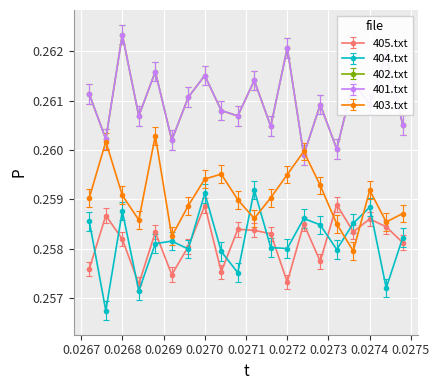

Where is the first local maximum for 404.txt?

0.0268